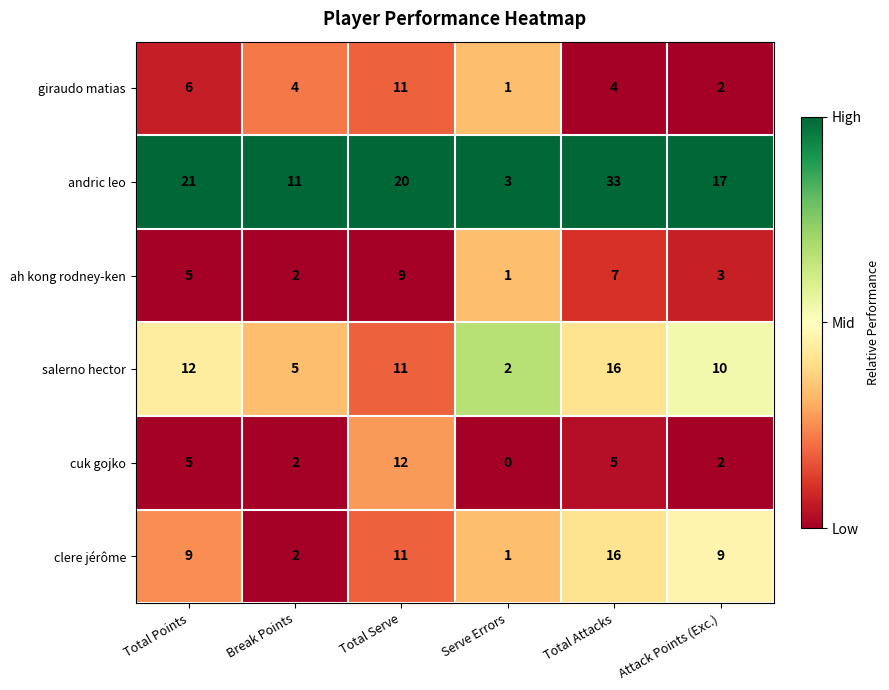

What is the spread (max minus min) of values at Serve Errors?

3